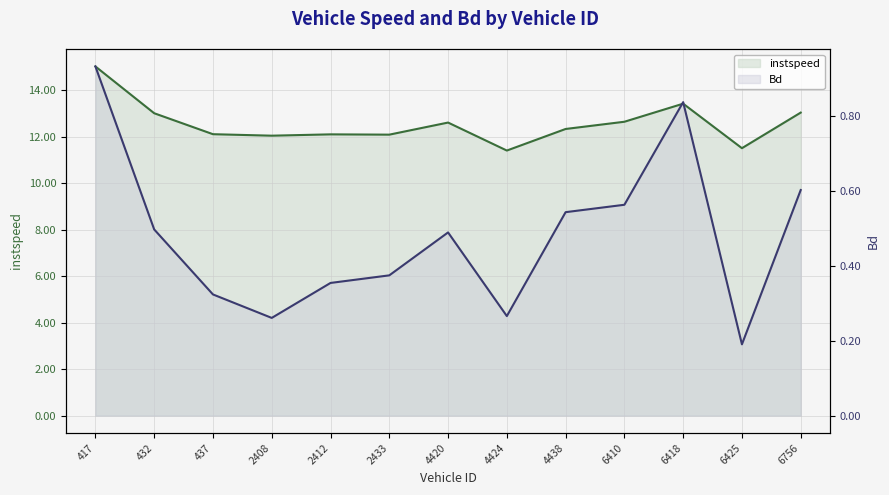

Reading left to right, what are all the values shown in this chart?

instspeed: 417=15.0	432=13.0	437=12.1	2408=12.0	2412=12.1	2433=12.1	4420=12.6	4424=11.4	4438=12.3	6410=12.6	6418=13.4	6425=11.5	6756=13.0
Bd: 417=0.9	432=0.5	437=0.3	2408=0.3	2412=0.4	2433=0.4	4420=0.5	4424=0.3	4438=0.5	6410=0.6	6418=0.8	6425=0.2	6756=0.6